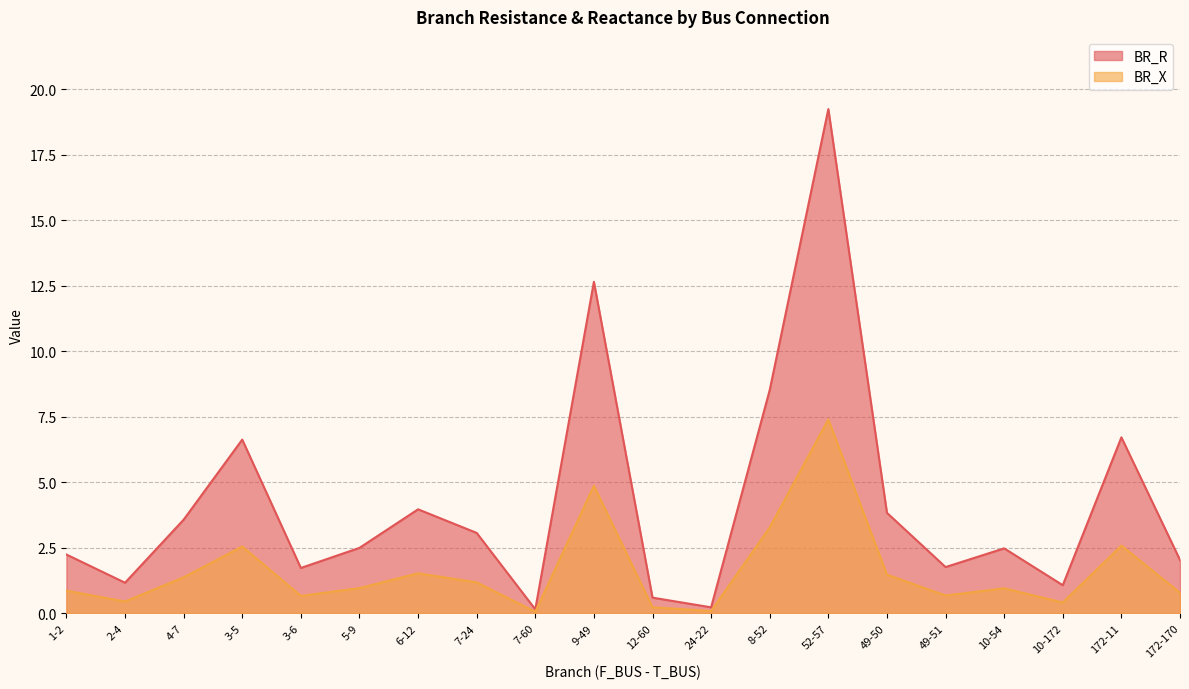

How many lines are shown in the chart?

2